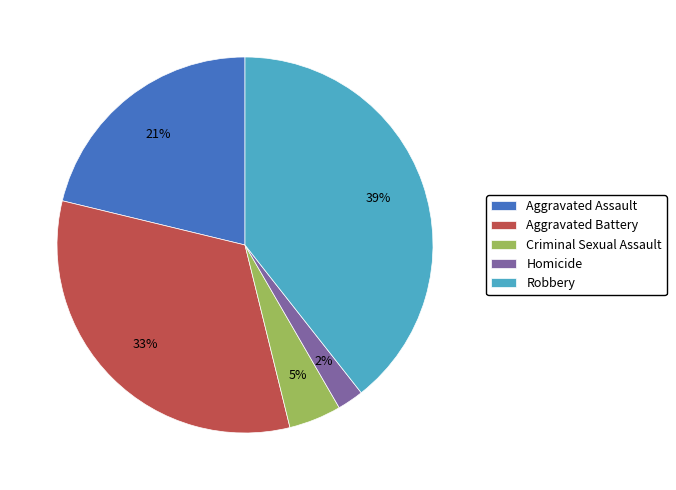

Is there any slice that represents more than half of the pie?

No